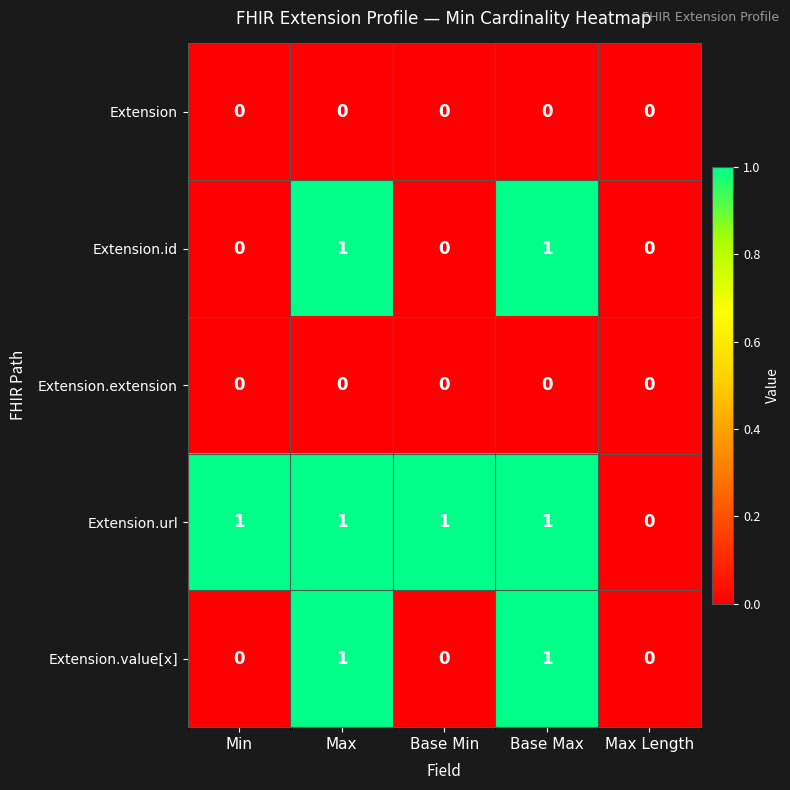

The value of Extension.url at Base Max is 1. True or false?

True